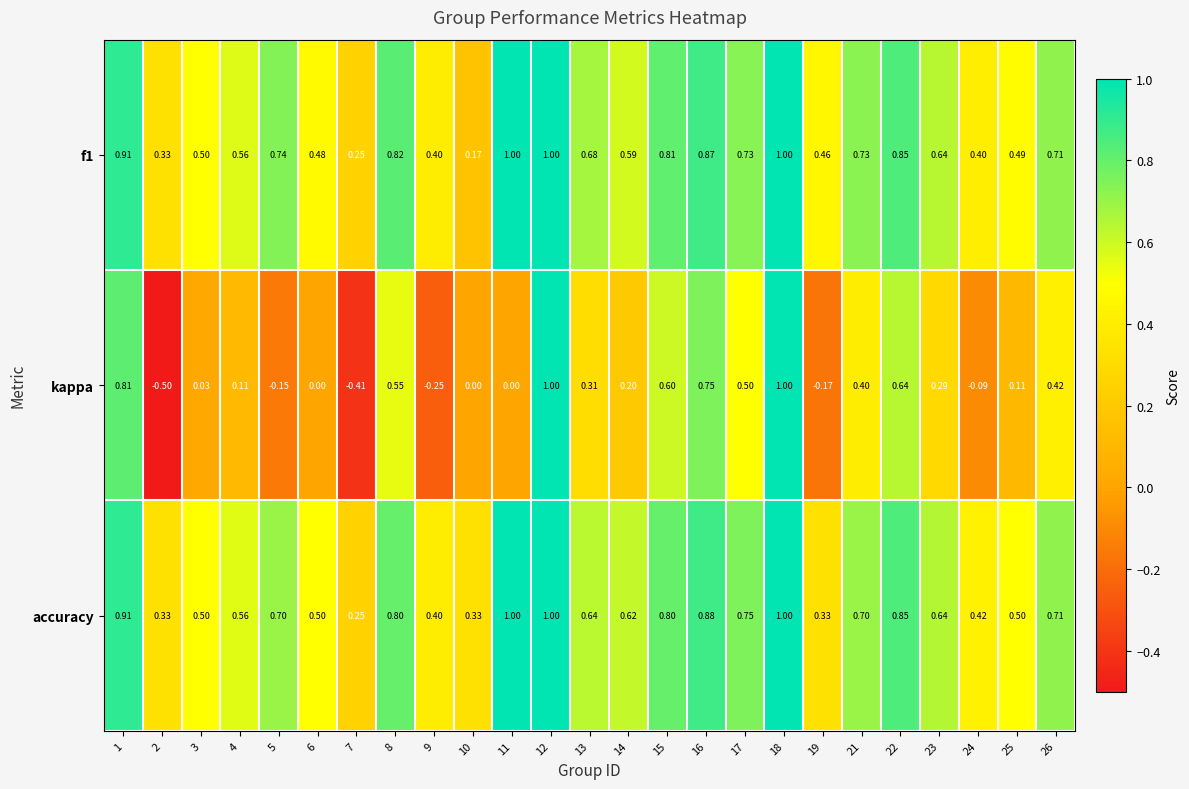

Which series changed the most between 2 and 21?

kappa